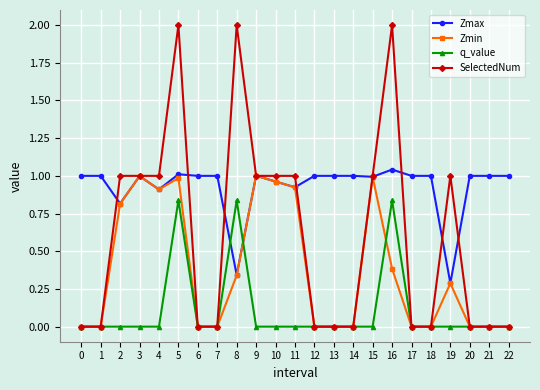

How many data points does each series have?

23